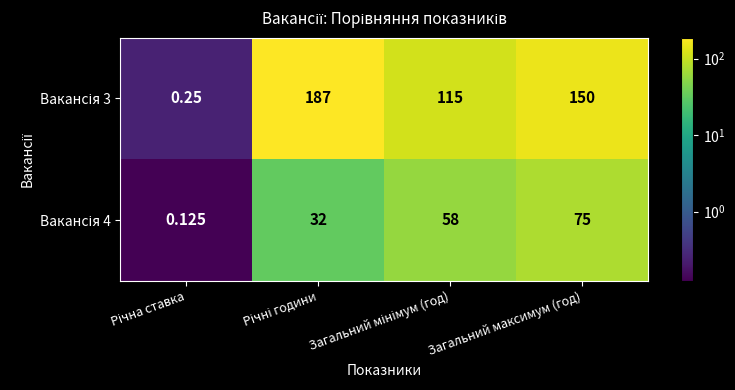

Count the number of categories in the chart.

4